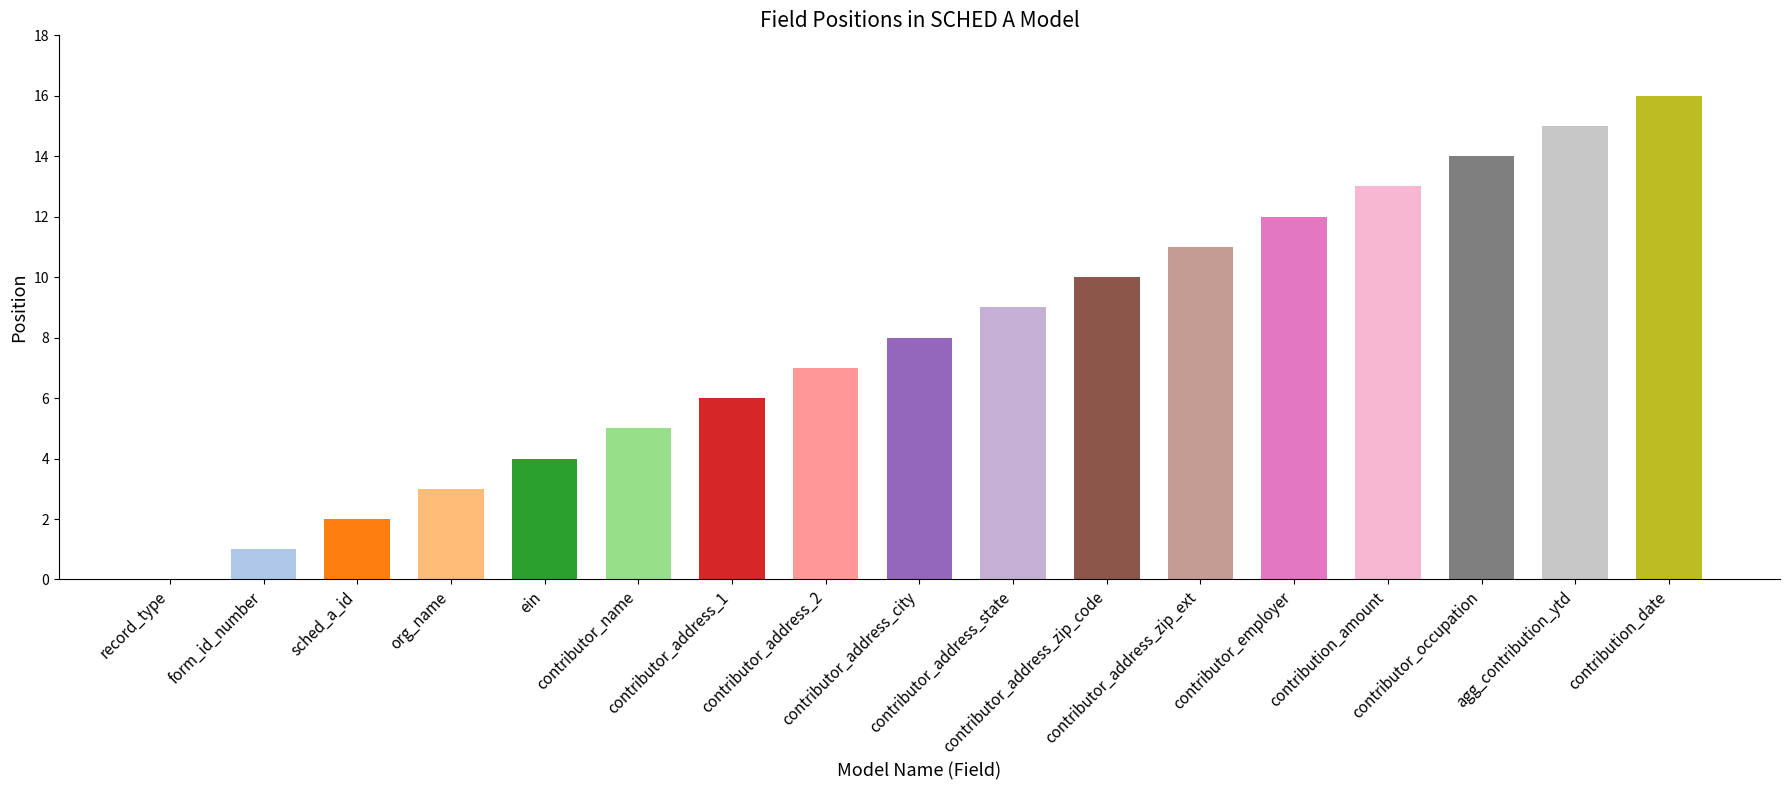

What is the average value?

8